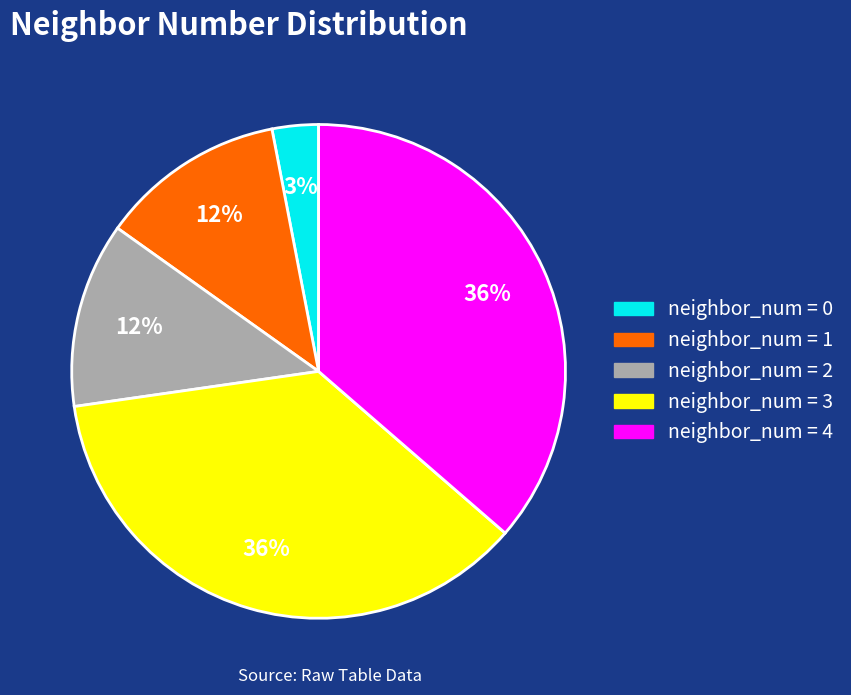

Is neighbor_num = 3 the majority of the pie?

No